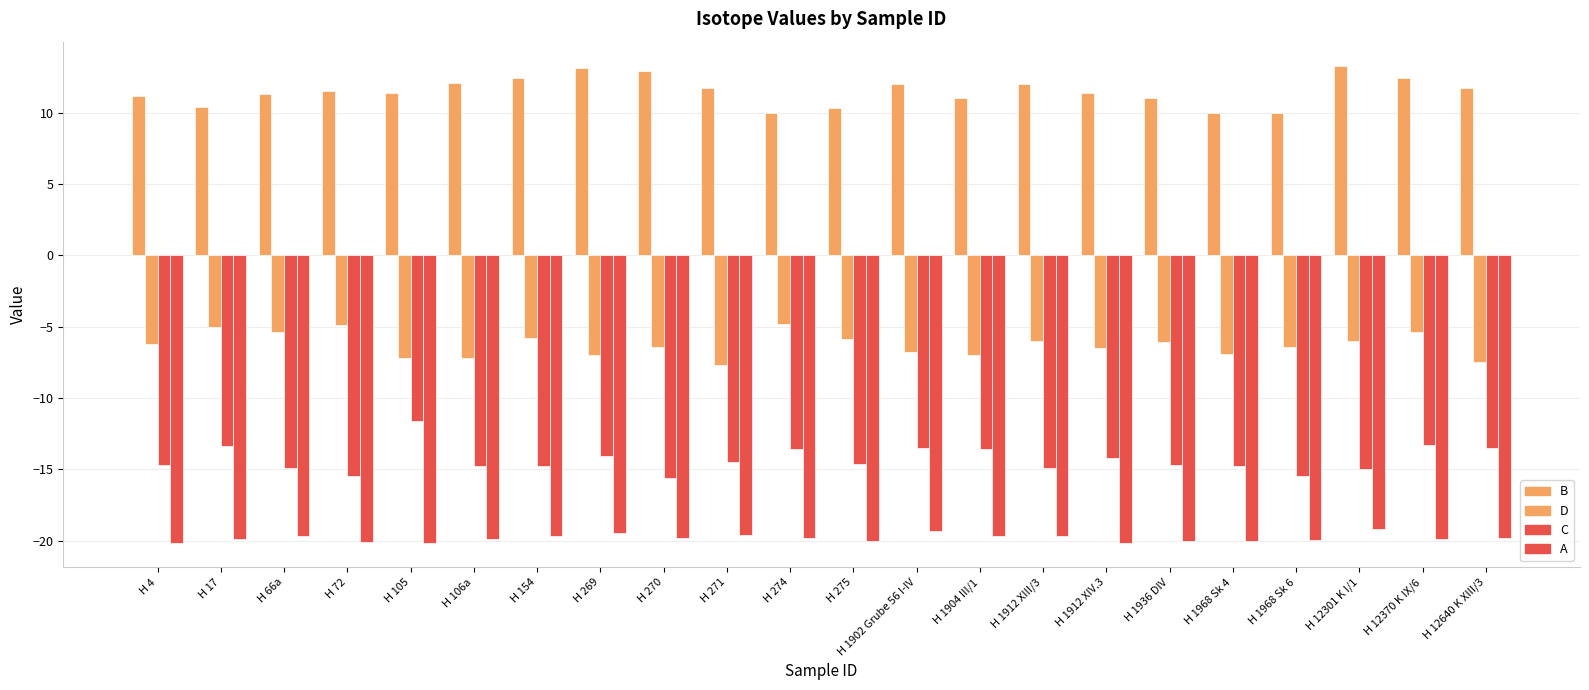

What is the difference between the second highest and minimum values in the A series?

0.9